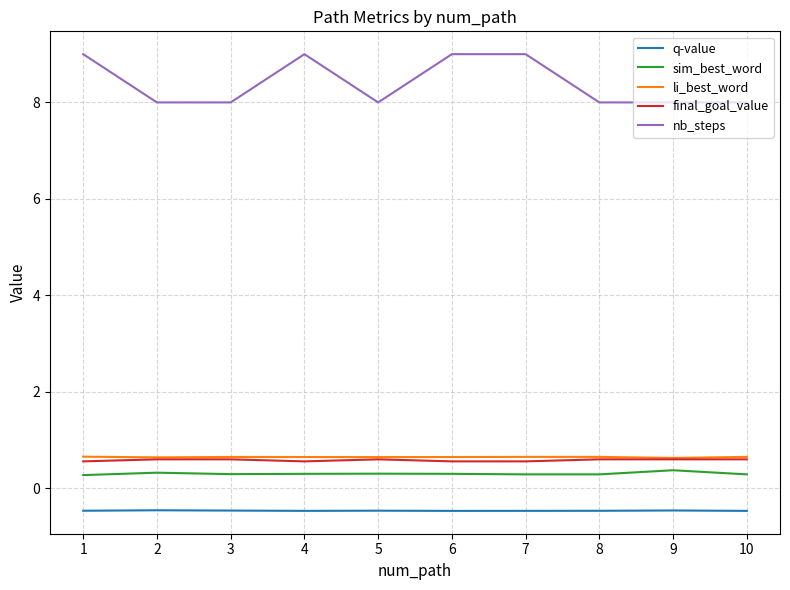

What is the sum of the li_best_word values at 7 and 2?

1.3